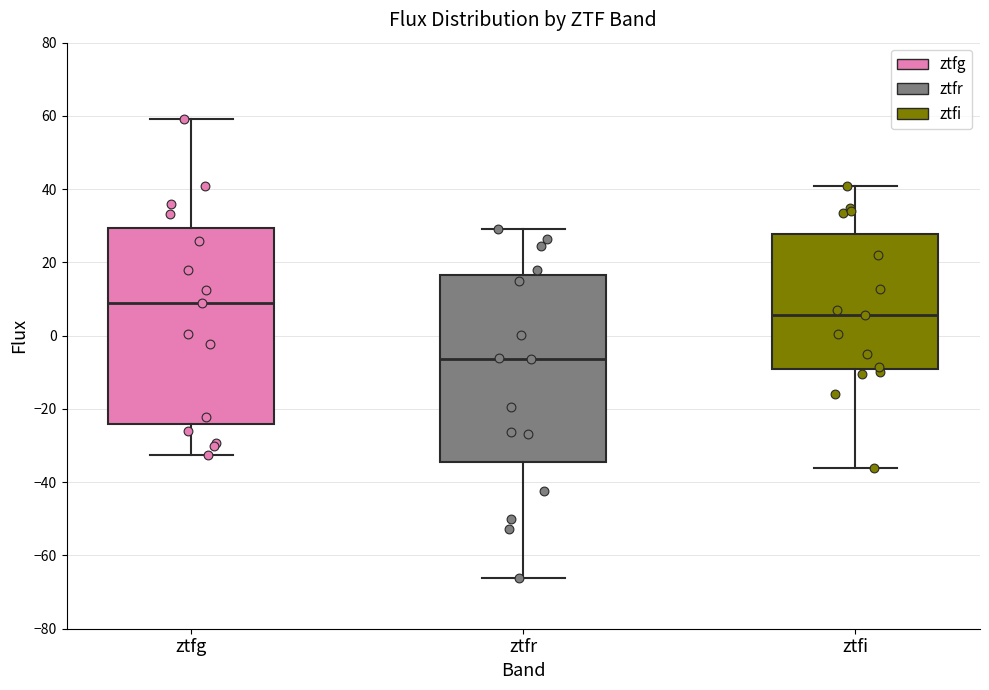

Comparing the boxes themselves (not the whiskers), which one is the tallest?

ztfg